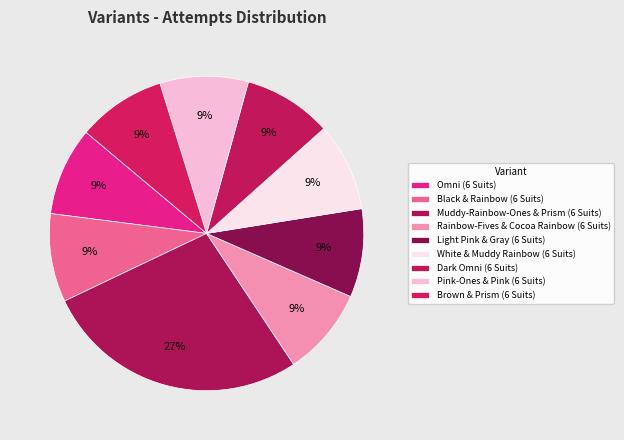

To the nearest percent, what is the combined percentage of Brown & Prism (6 Suits) and Muddy-Rainbow-Ones & Prism (6 Suits)?

36%